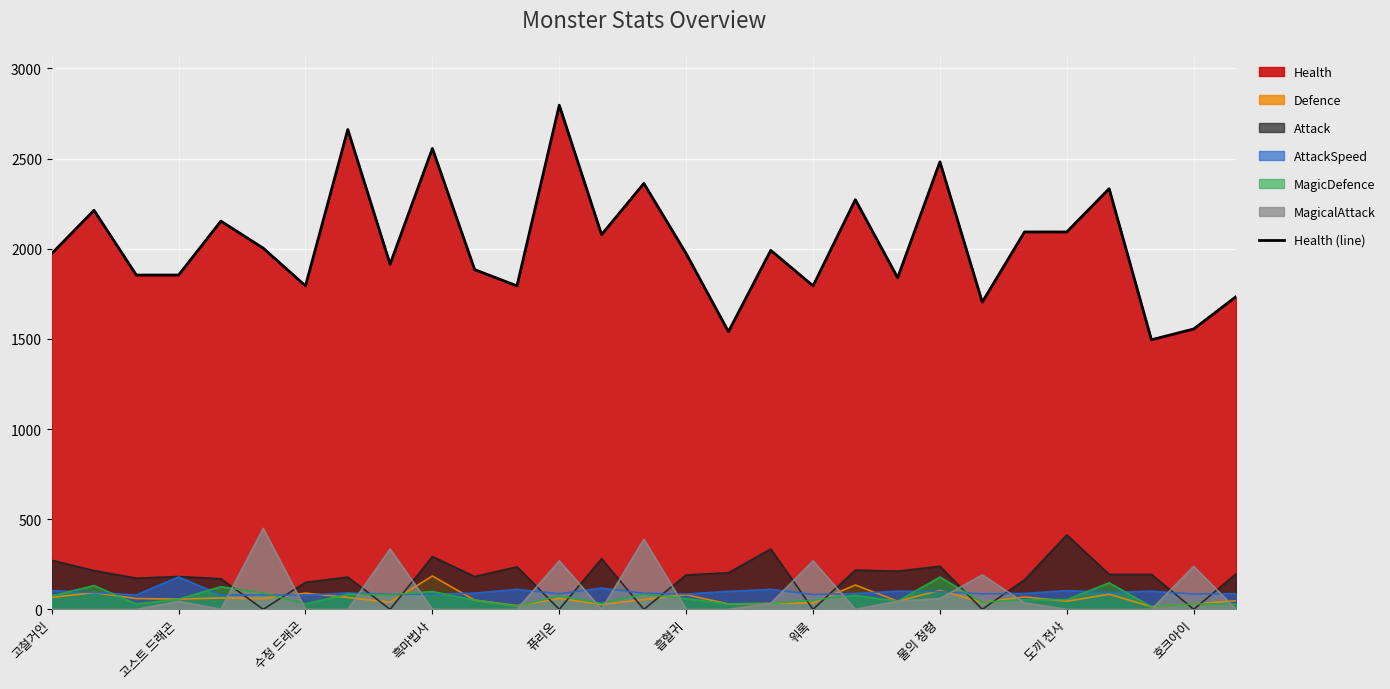

How many data points are less than 1973?

13